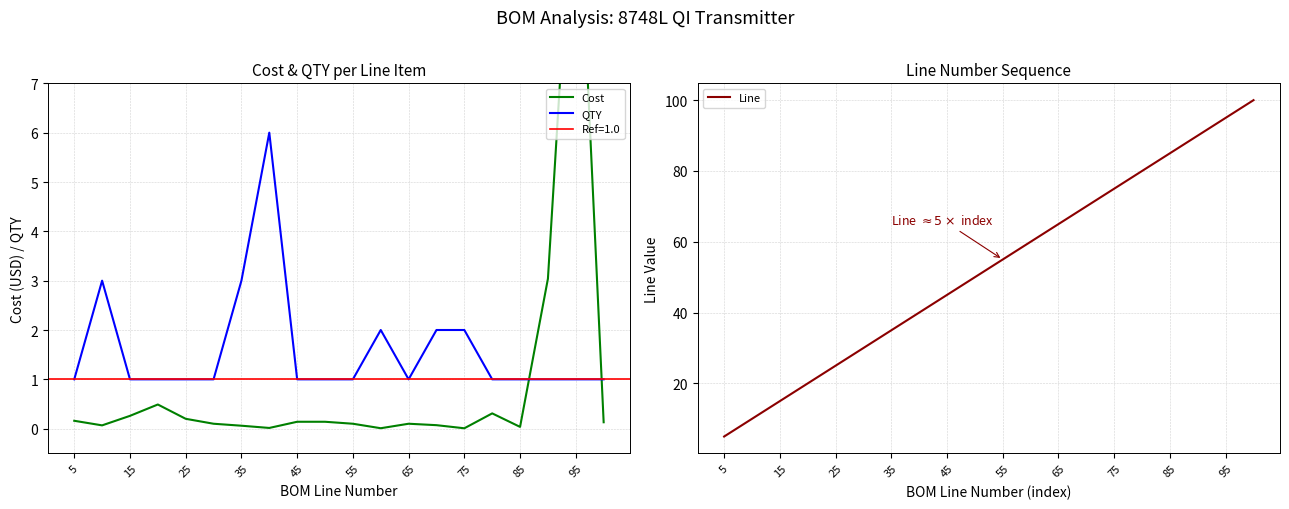

Count the number of data series in this chart.

3